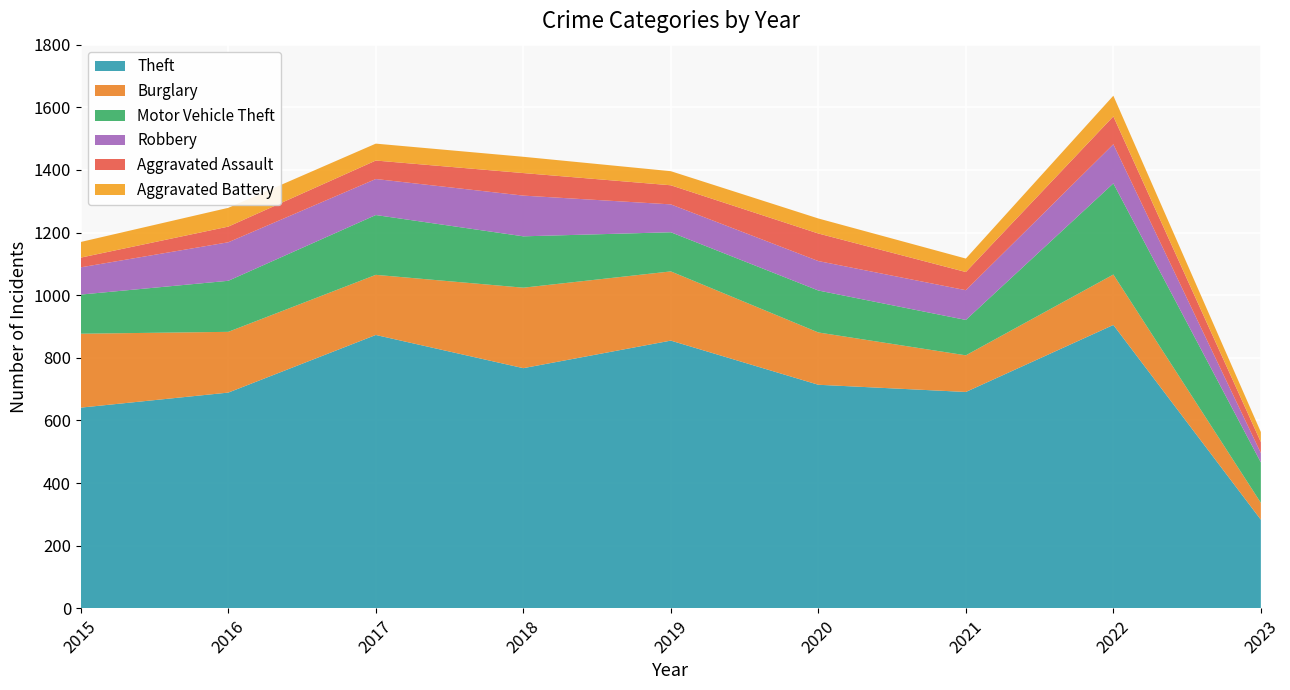

Reading left to right, what are all the values shown in this chart?

Theft: 2015=641	2016=689	2017=873	2018=767	2019=855	2020=714	2021=691	2022=905	2023=283
Burglary: 2015=236	2016=194	2017=192	2018=257	2019=221	2020=167	2021=117	2022=161	2023=54
Motor Vehicle Theft: 2015=125	2016=163	2017=191	2018=164	2019=125	2020=134	2021=113	2022=291	2023=129
Robbery: 2015=87	2016=123	2017=115	2018=130	2019=89	2020=94	2021=95	2022=125	2023=30
Aggravated Assault: 2015=31	2016=50	2017=59	2018=72	2019=61	2020=88	2021=58	2022=89	2023=35
Aggravated Battery: 2015=50	2016=60	2017=54	2018=52	2019=45	2020=48	2021=43	2022=66	2023=32